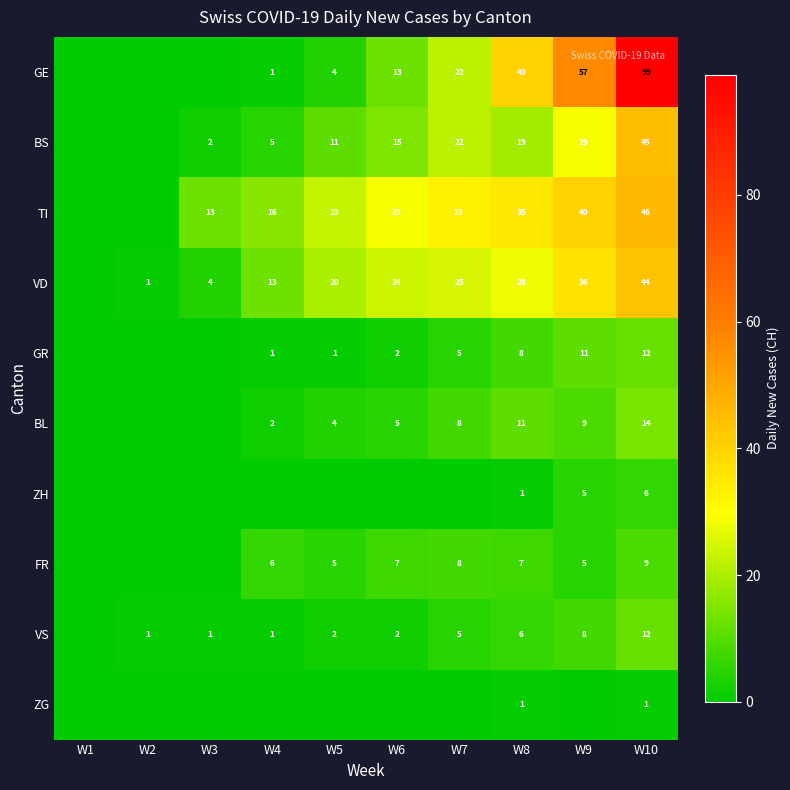

True or false: FR has a value of 5 at W5.

True